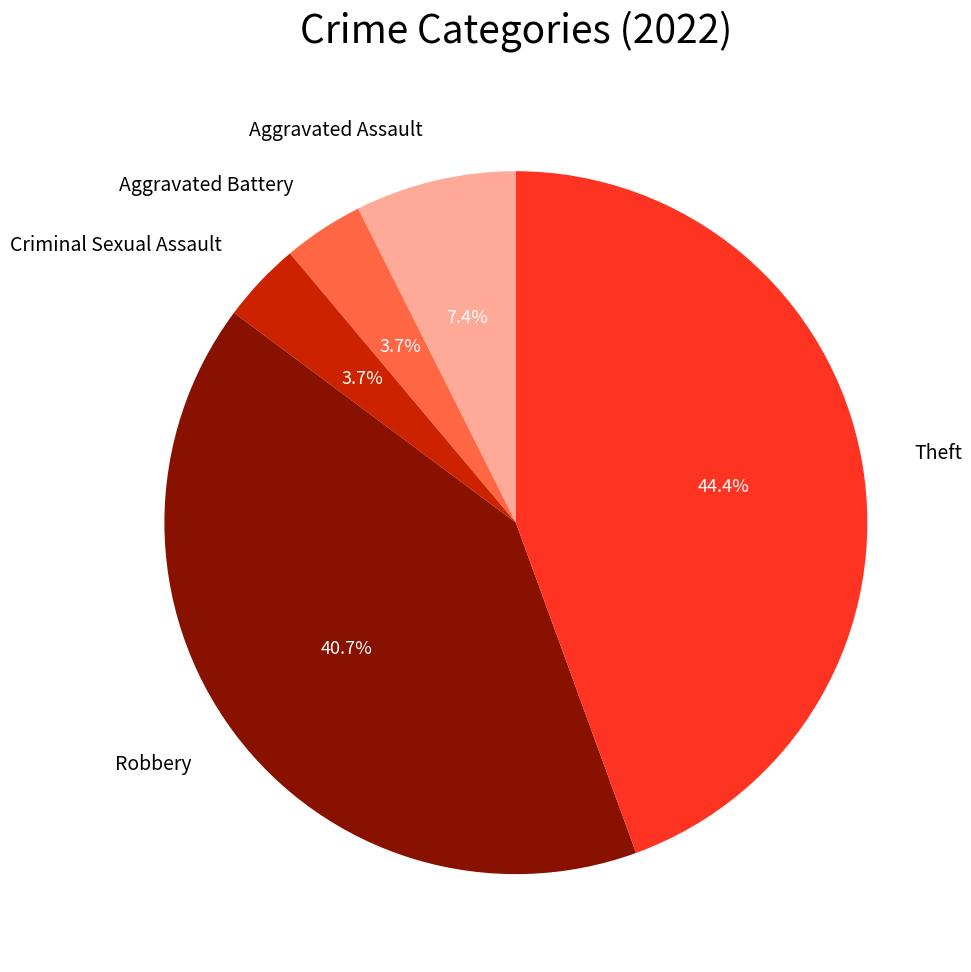

To the nearest percent, what is the difference between the largest and smallest slice percentages?

41%